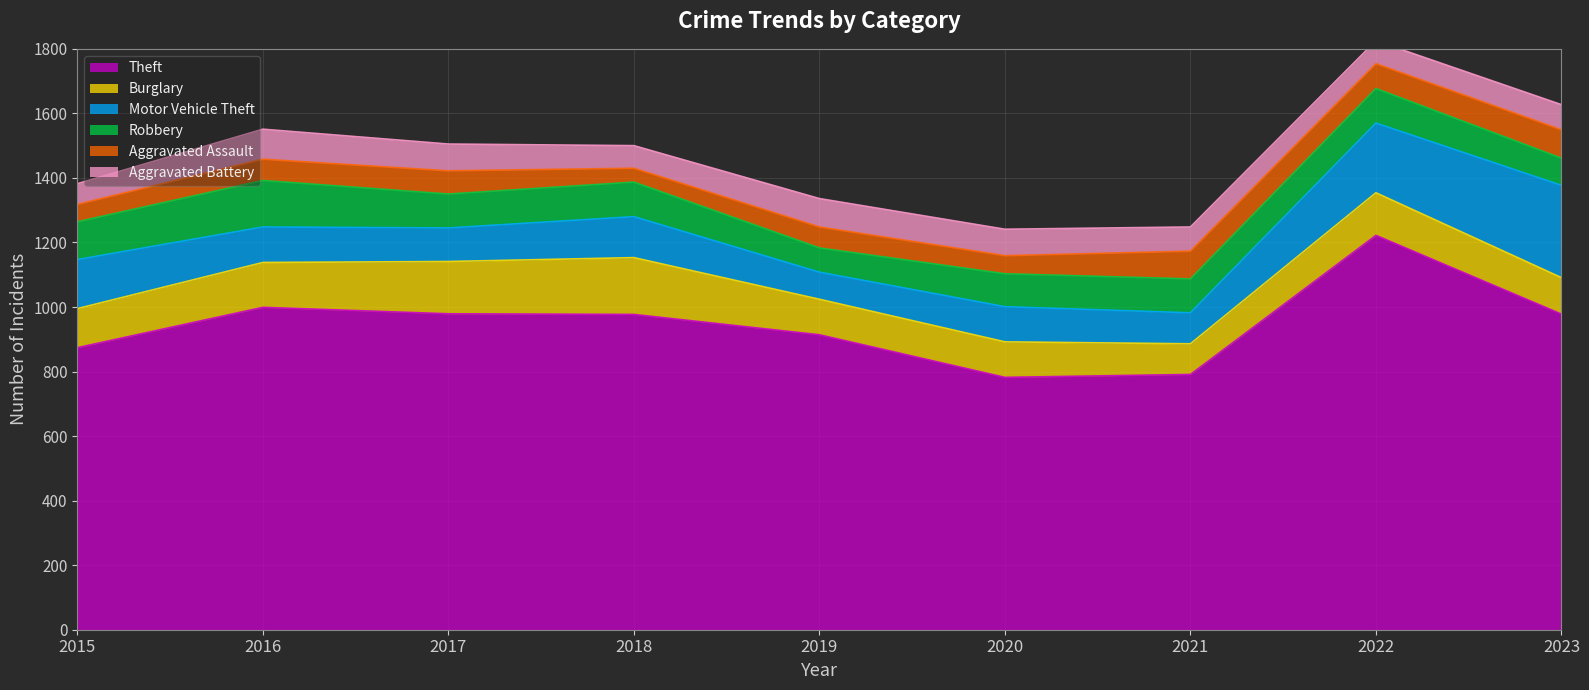

The value of Theft at 2015 is 472. True or false?

False